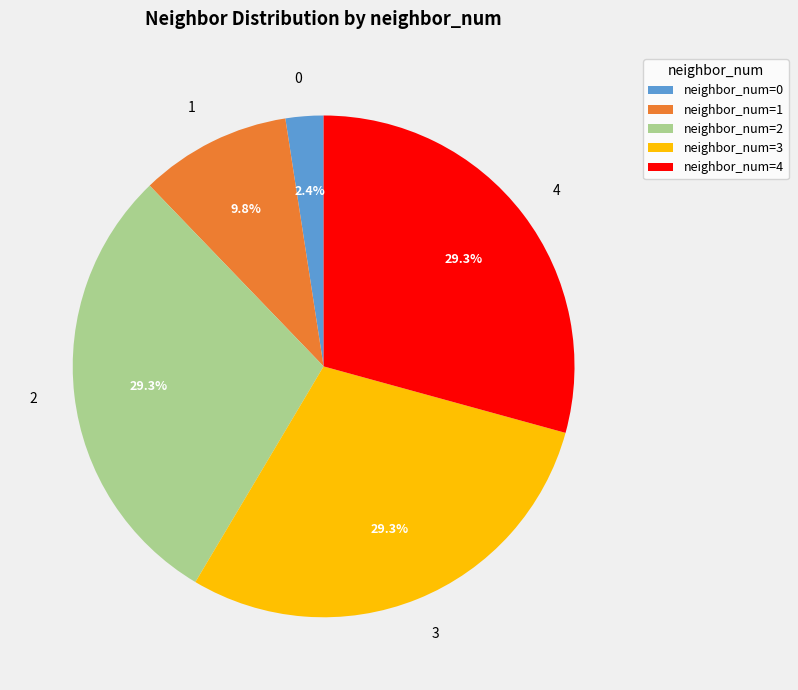

Is it true that 2 is 29% of the pie?

True